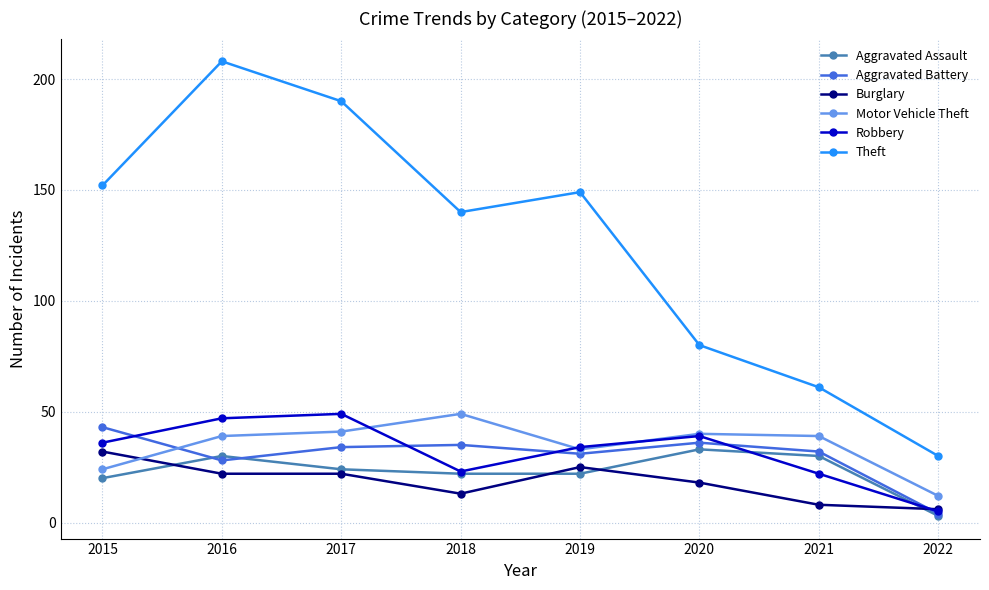

The value of Aggravated Battery at 2018 is 47. True or false?

False